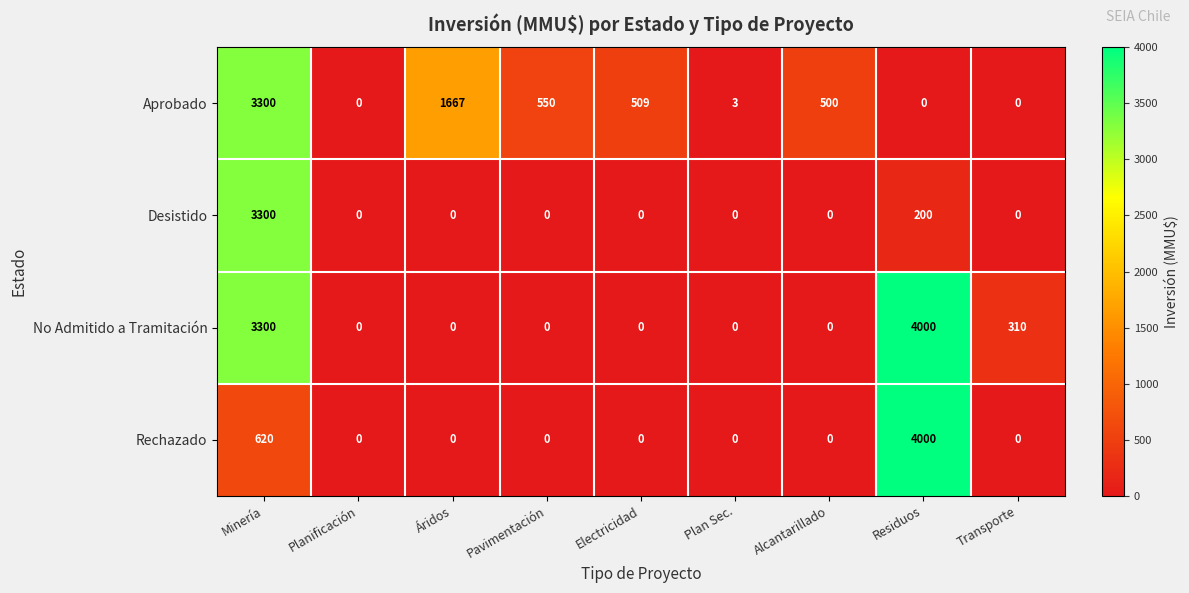

The value of No Admitido a Tramitación at Residuos is 6378. True or false?

False